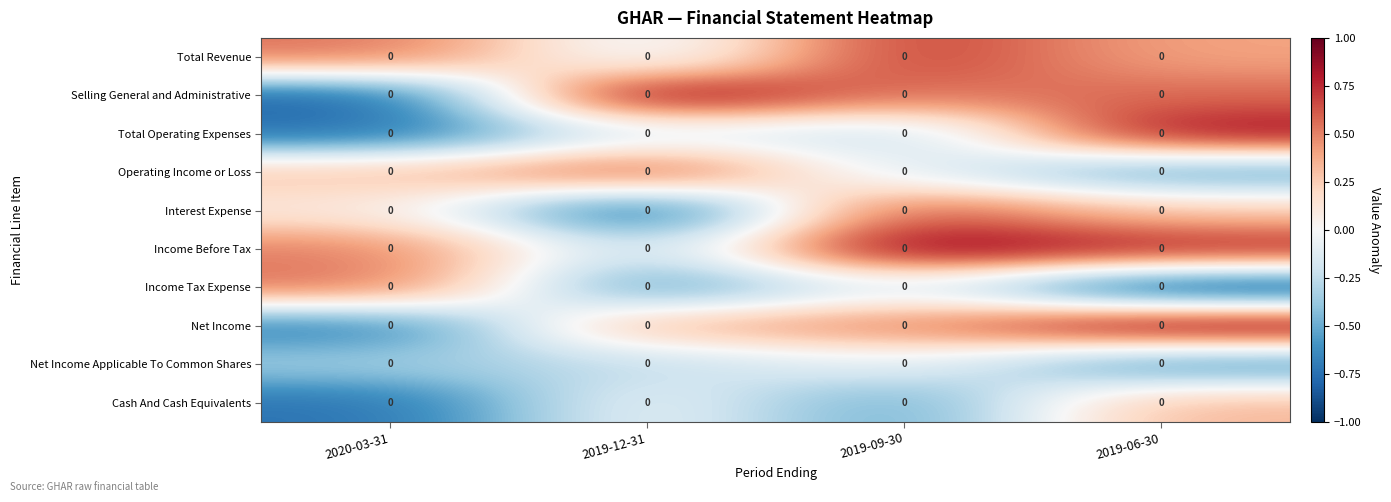

What is the maximum value for Total Operating Expenses?

0.9